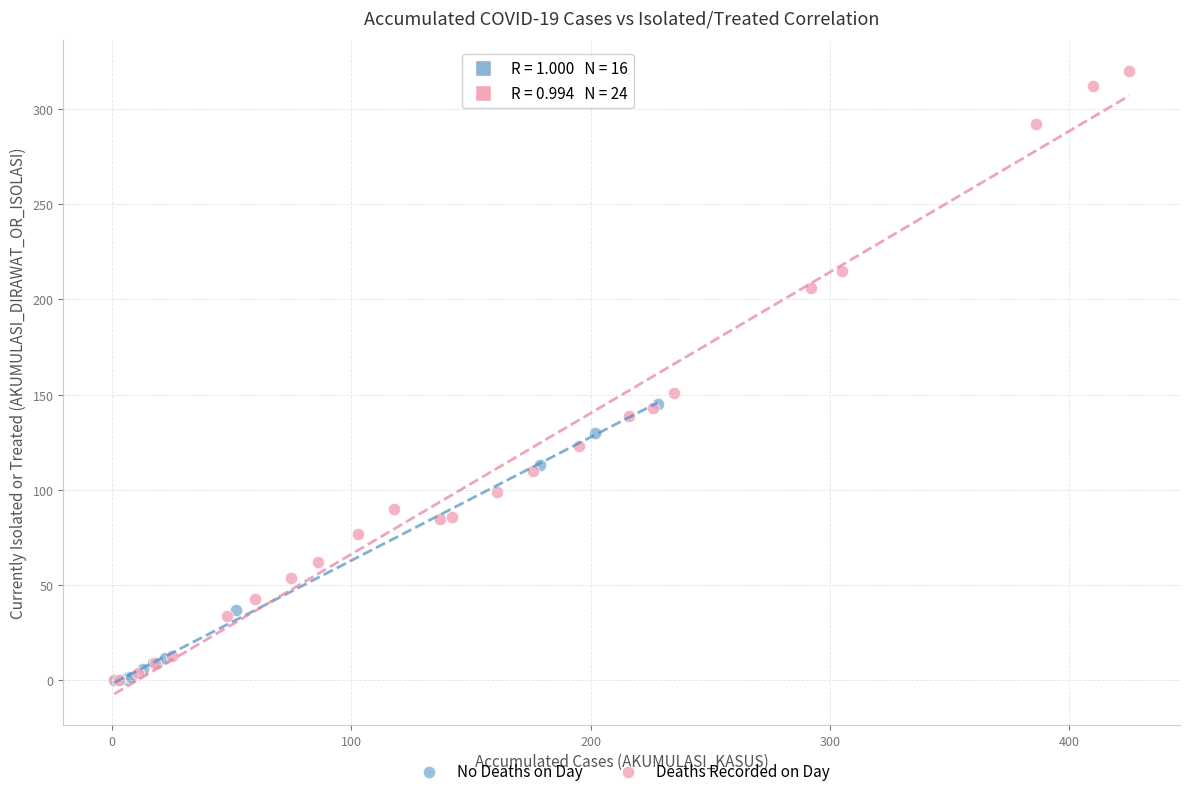

Which series has the widest spread of Y values?

Deaths Recorded on Day